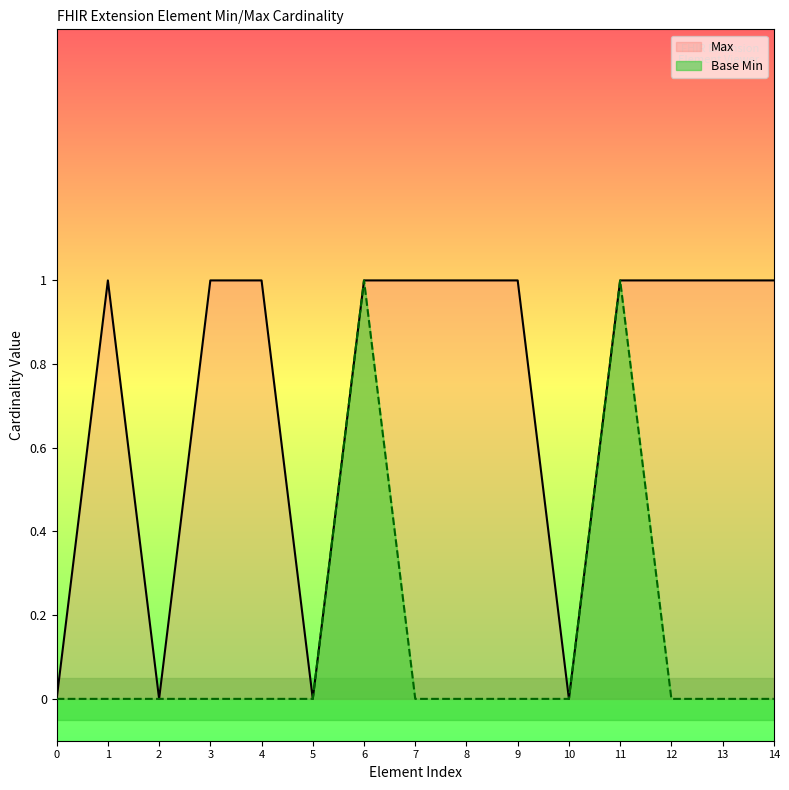

In Max, how many points are lower than both neighbors (excluding endpoints)?

3